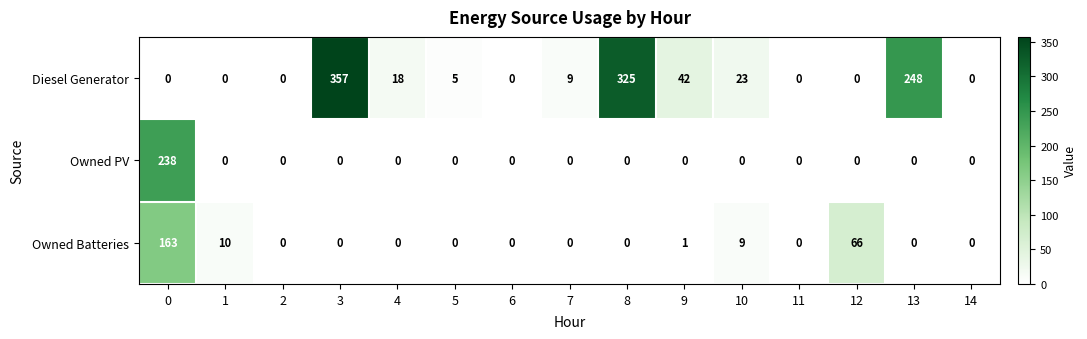

The Diesel Generator series shows 121 at 1. True or false?

False